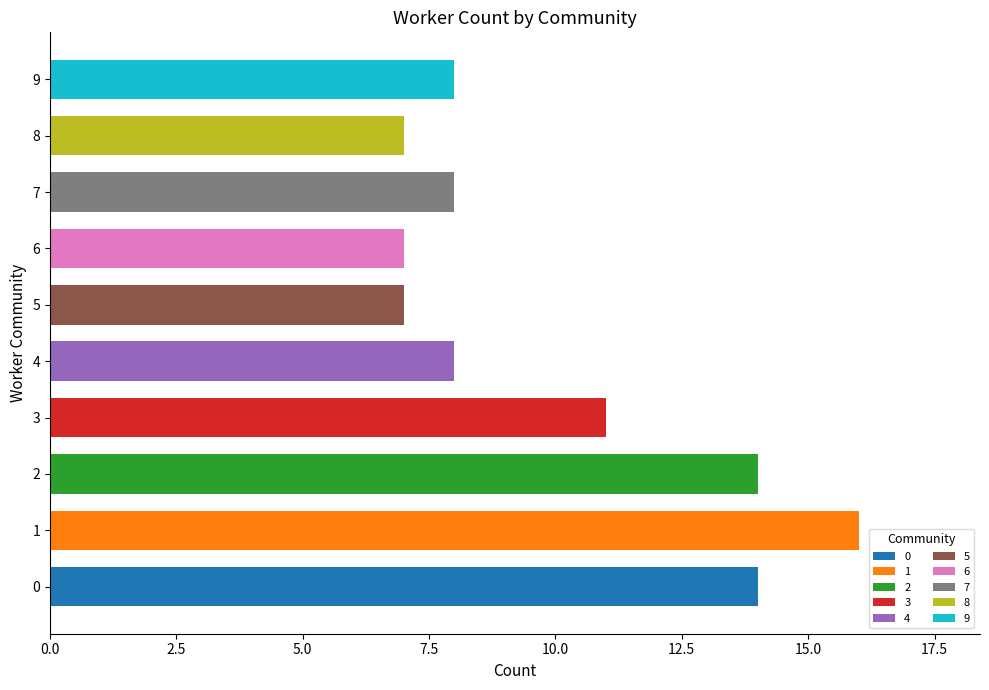

Reading bottom to top, extract all data points from this chart.

14	16	14	11	8	7	7	8	7	8